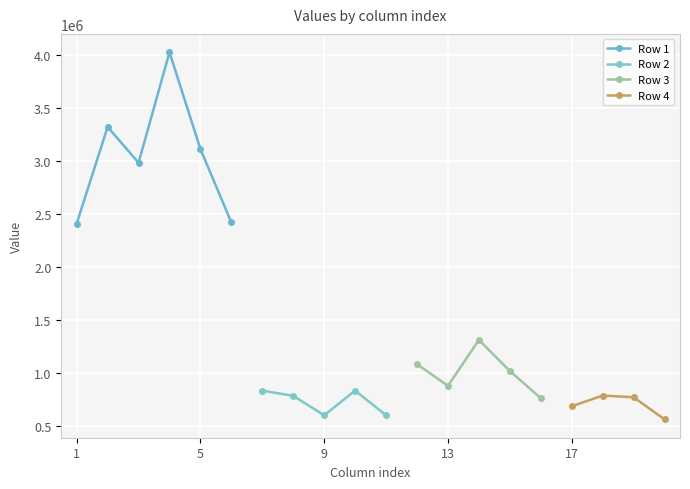

True or false: Row 2 and Row 4 intersect in this chart.

False